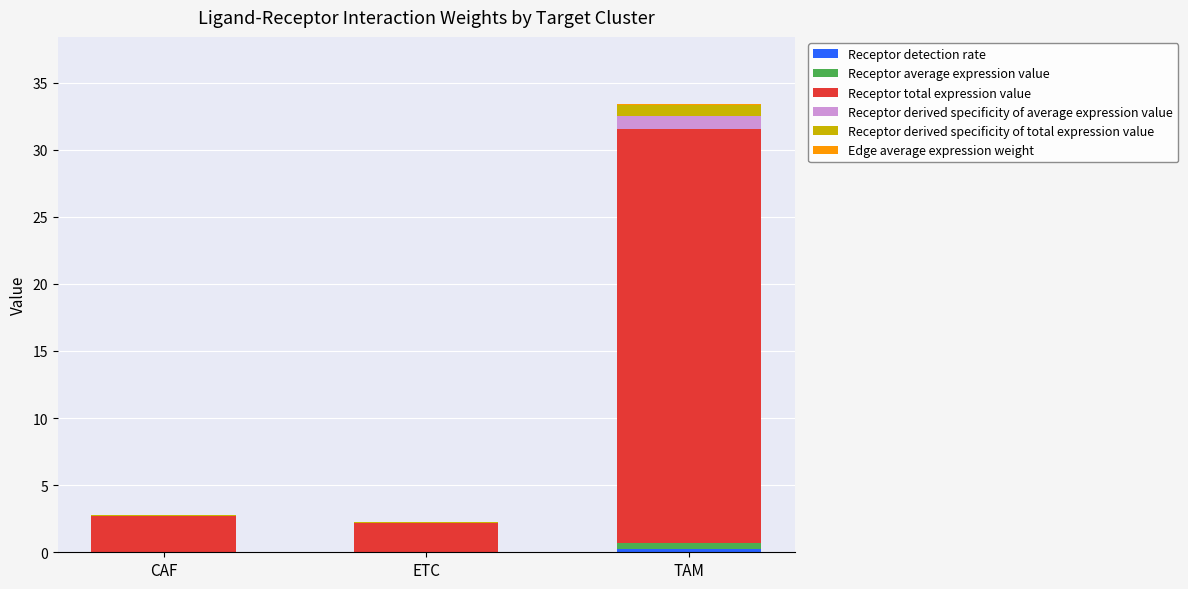

At which category is the sum across all series the highest?

TAM